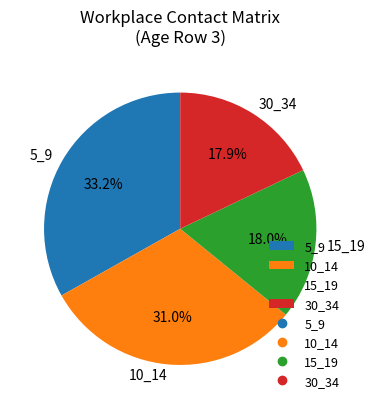

Do 5_9 and 15_19 together represent more than half of the pie?

Yes